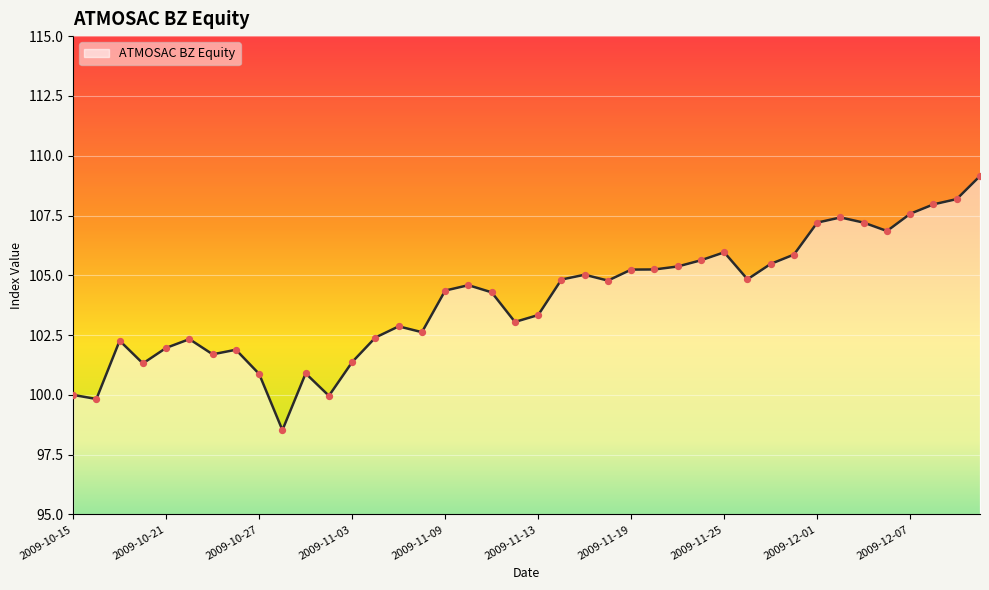

What is the greatest value displayed?

109.2